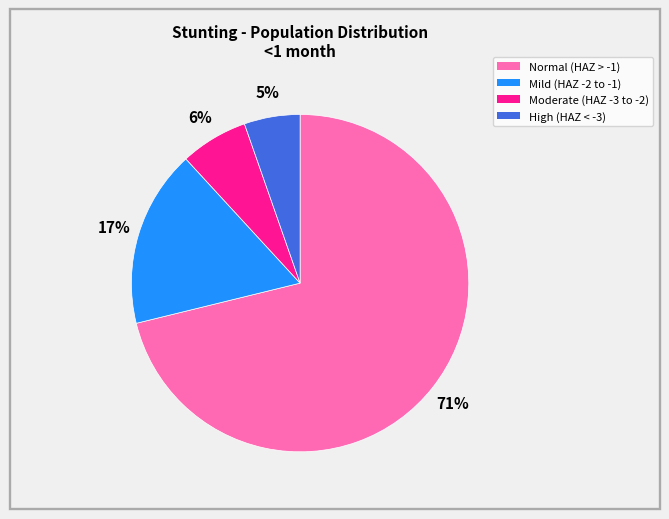

How many slices are in this pie chart?

4